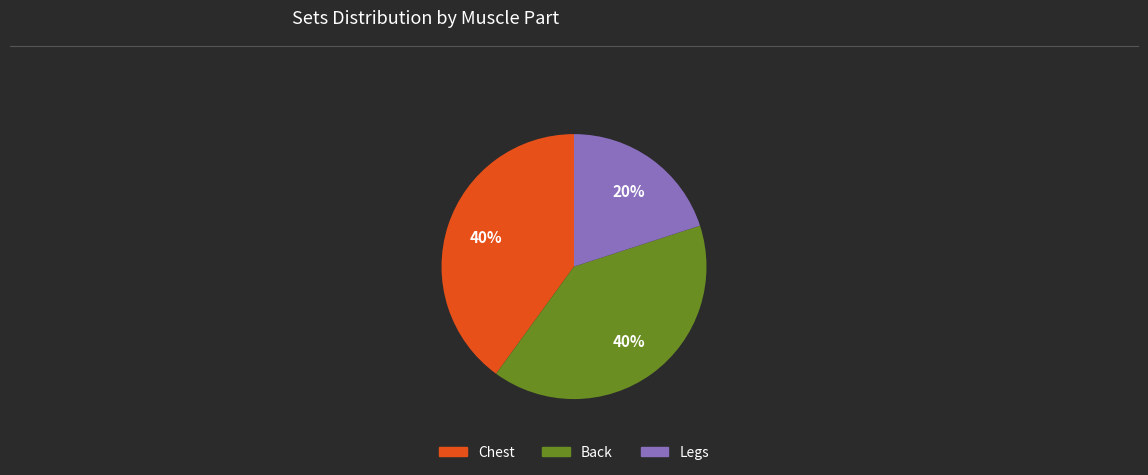

Count the number of slices in the pie.

3